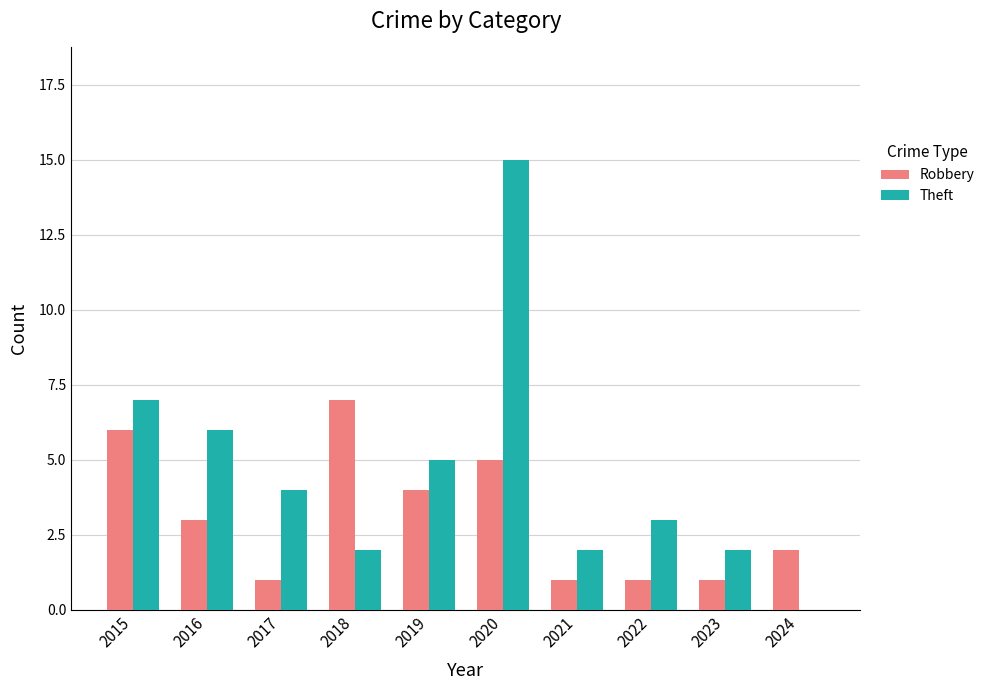

The Robbery series shows 9 at 2018. True or false?

False